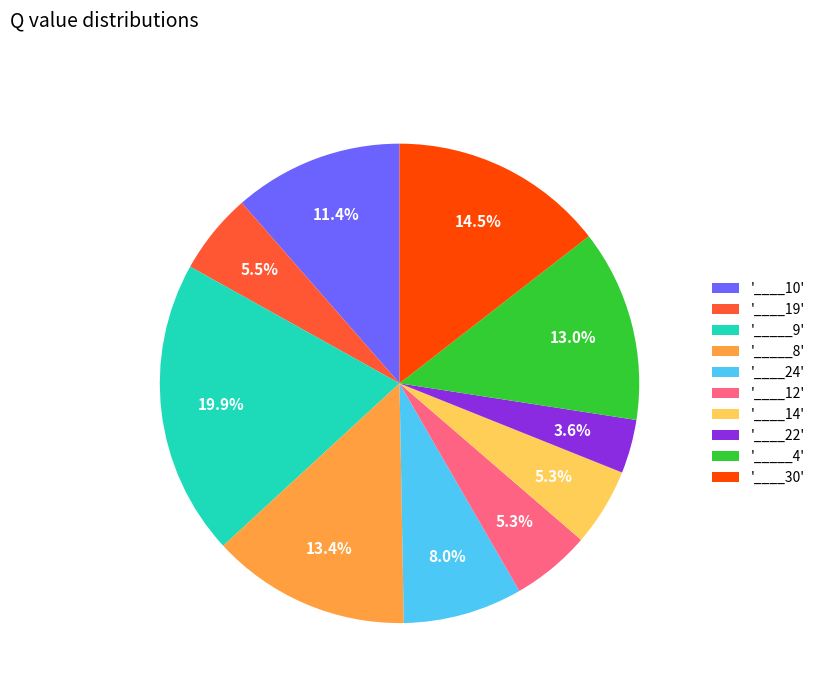

Is there a majority slice in this chart?

No